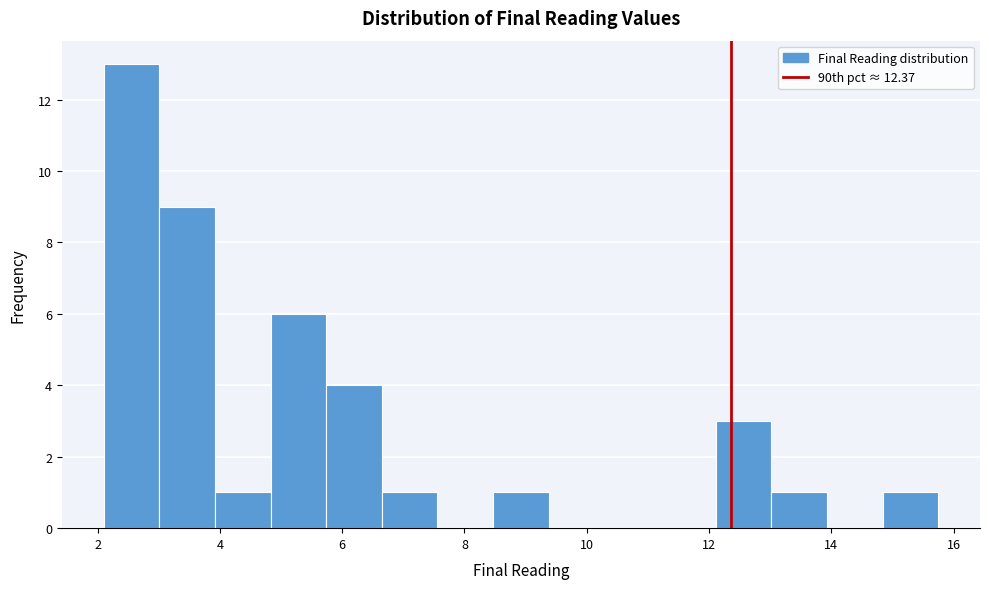

What is the height of the bar covering 12.2 to 13.0 on the x-axis? Neither the bar edges nor the heights are printed on the chart, so give them approximately, as read against the axes.

3